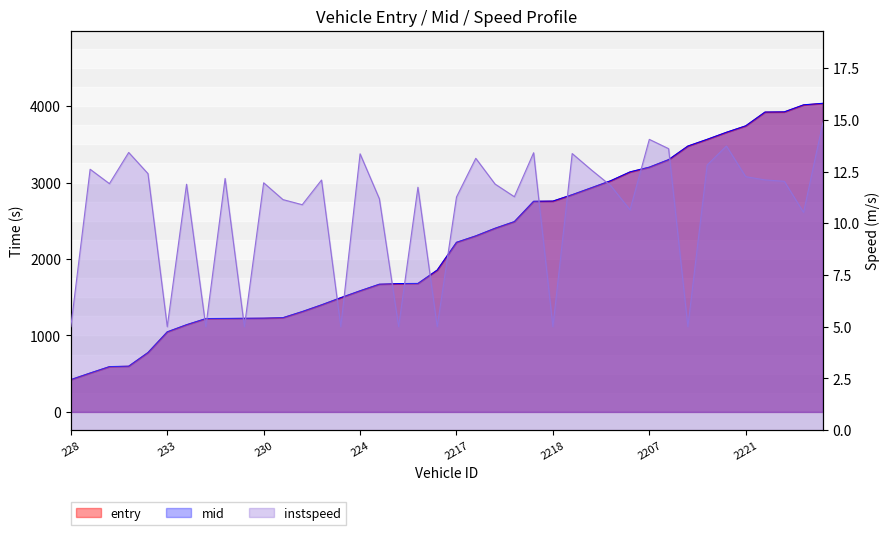

What is the average value of the entry series?

2188.6